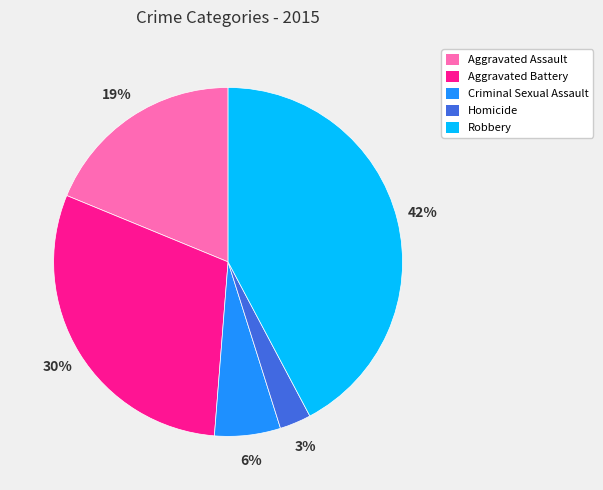

To the nearest percent, what percentage of the pie is Aggravated Battery?

30%